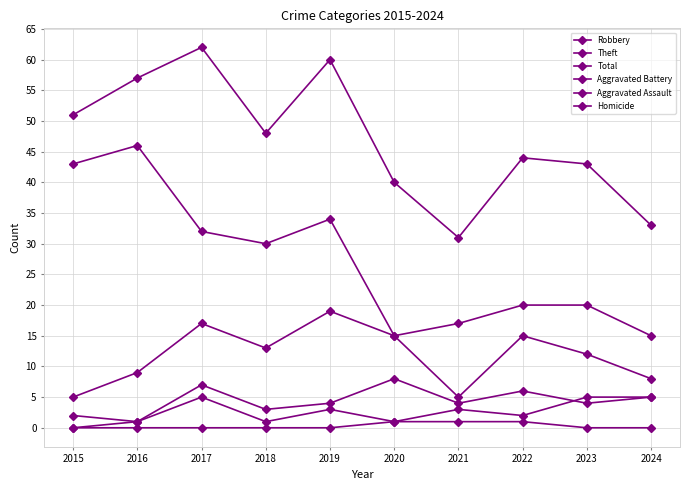

List the series in order of their peak value, highest first.

Total, Theft, Robbery, Aggravated Battery, Aggravated Assault, Homicide